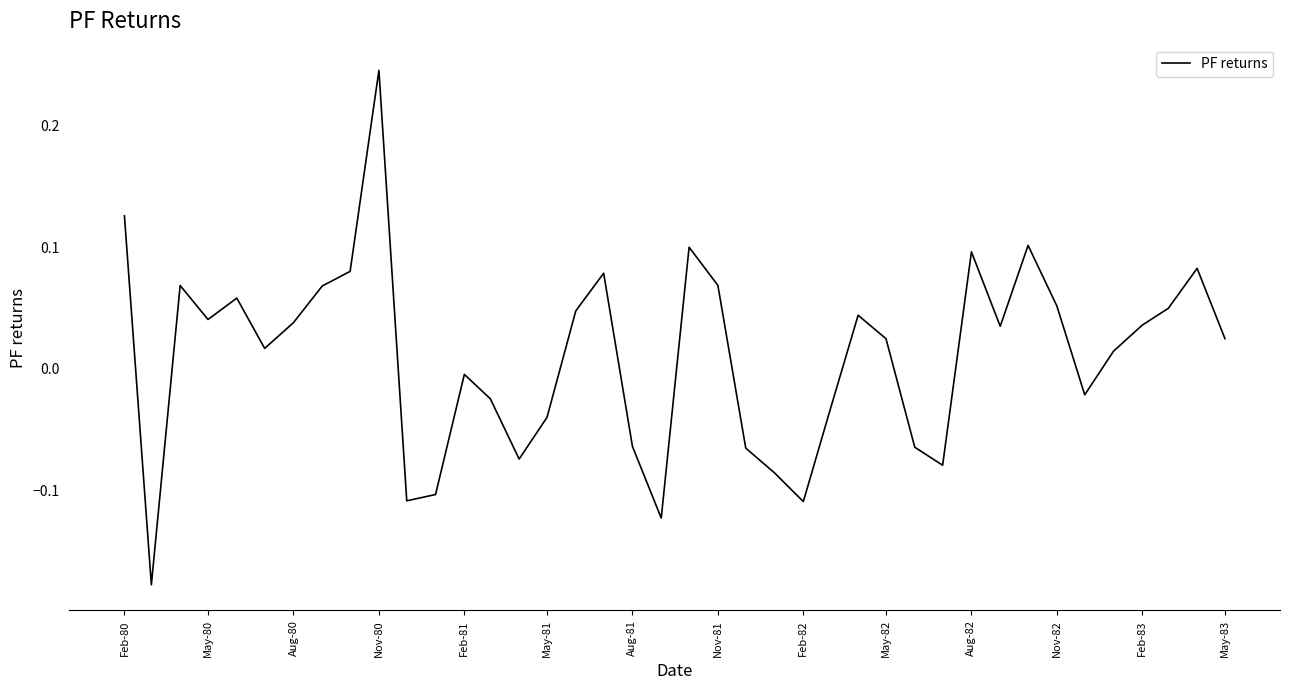

What is the difference between the maximum and minimum values?

0.4